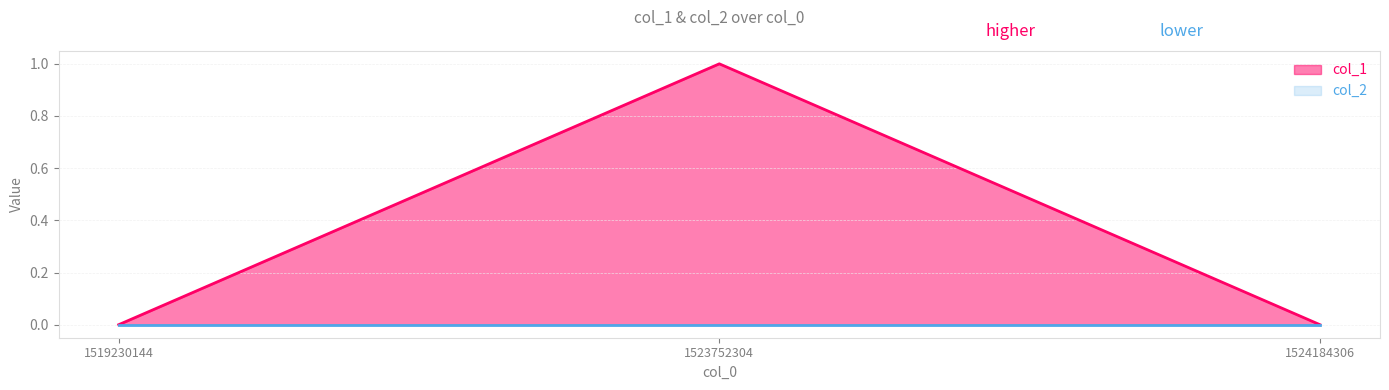

The col_1 series shows 0 at 1519230144. True or false?

True